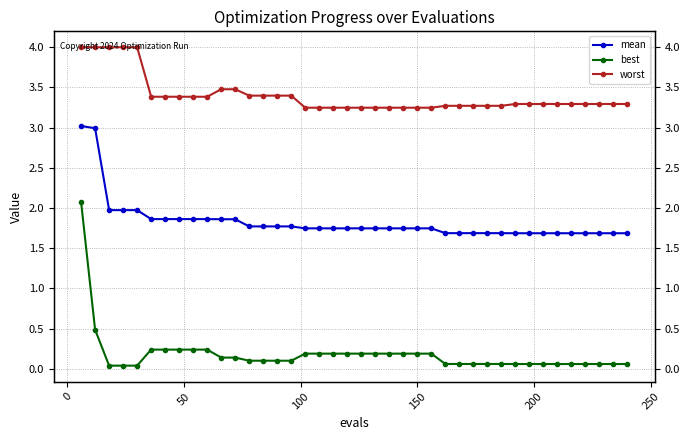

True or false: worst and best cross at least once.

False